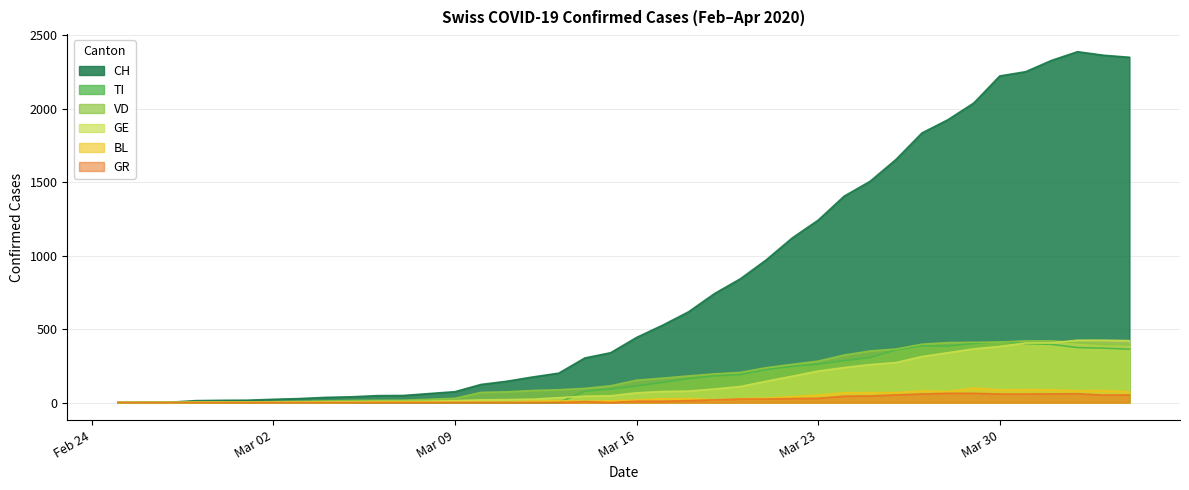

Reading right to left, list all the values displayed in this chart.

CH: 2349	2363	2387	2328	2251	2222	2038	1924	1834	1654	1505	1404	1241	1120	971	842	741	617	526	443	339	303	200	174	145	123	74	61	48	47	39	35	27	22	16	15	13	2	1	0
TI: 363	370	374	396	401	415	402	385	386	358	306	285	261	246	224	190	182	163	137	112	92	77	0	0	0	0	0	0	0	0	0	0	0	0	0	0	0	0	0	0
VD: 393	395	406	420	420	411	410	408	397	364	351	323	282	260	237	205	195	181	166	152	114	96	87	82	73	69	29	22	16	15	14	11	8	6	4	4	4	0	0	0
GE: 421	424	424	406	405	382	365	339	313	272	258	238	214	179	145	109	92	78	75	66	46	43	33	23	20	18	13	9	7	7	5	4	4	3	3	3	2	1	1	0
BL: 73	82	81	86	88	86	99	75	79	68	68	66	51	40	30	27	19	27	26	17	12	8	12	9	3	5	4	4	4	4	1	1	1	1	1	1	0	0	0	0
GR: 52	51	60	59	58	58	63	63	58	52	45	43	29	27	24	24	18	13	9	9	0	6	0	0	0	0	0	0	0	0	0	0	0	0	0	0	0	0	0	0